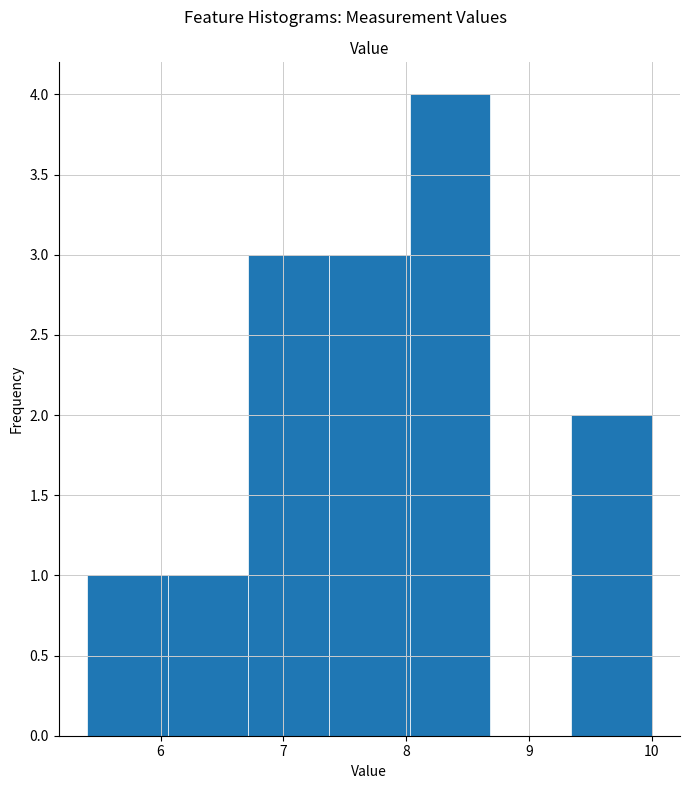

Reading left to right, transcribe this chart: for each bar, give the range it covers on the x-axis and its height. Neither the bar edges nor the heights are printed on the chart, so give them approximately, as read against the axes.

5.4 to 6.1: 1
6.1 to 6.7: 1
6.7 to 7.4: 3
7.4 to 8.0: 3
8.0 to 8.7: 4
8.7 to 9.3: 0
9.3 to 10.0: 2